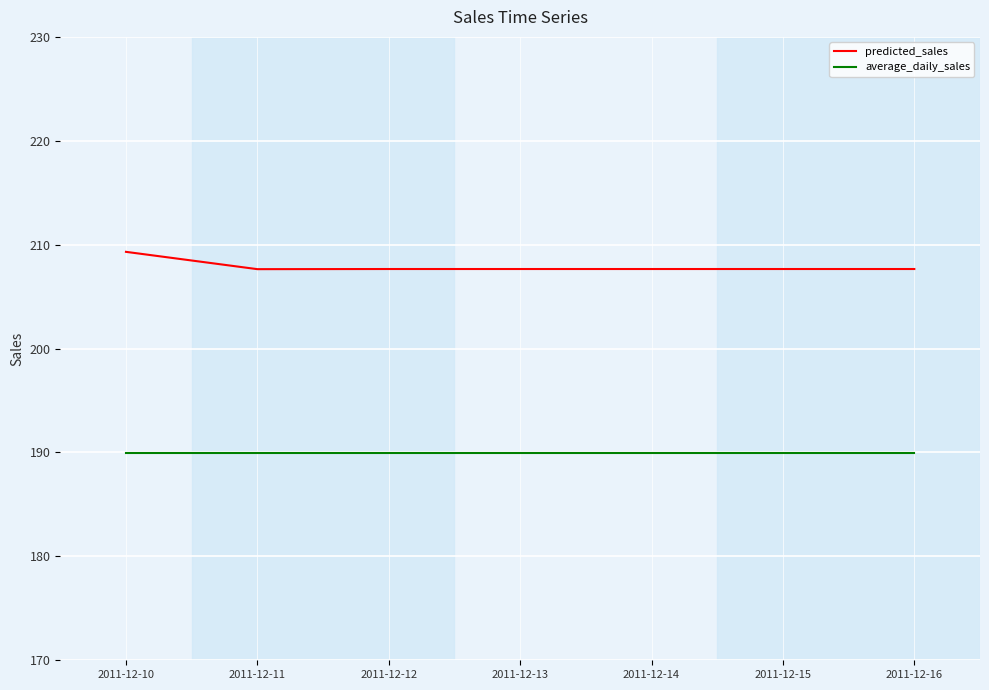

What is the difference between the highest and lowest values at 2011-12-11?

17.7